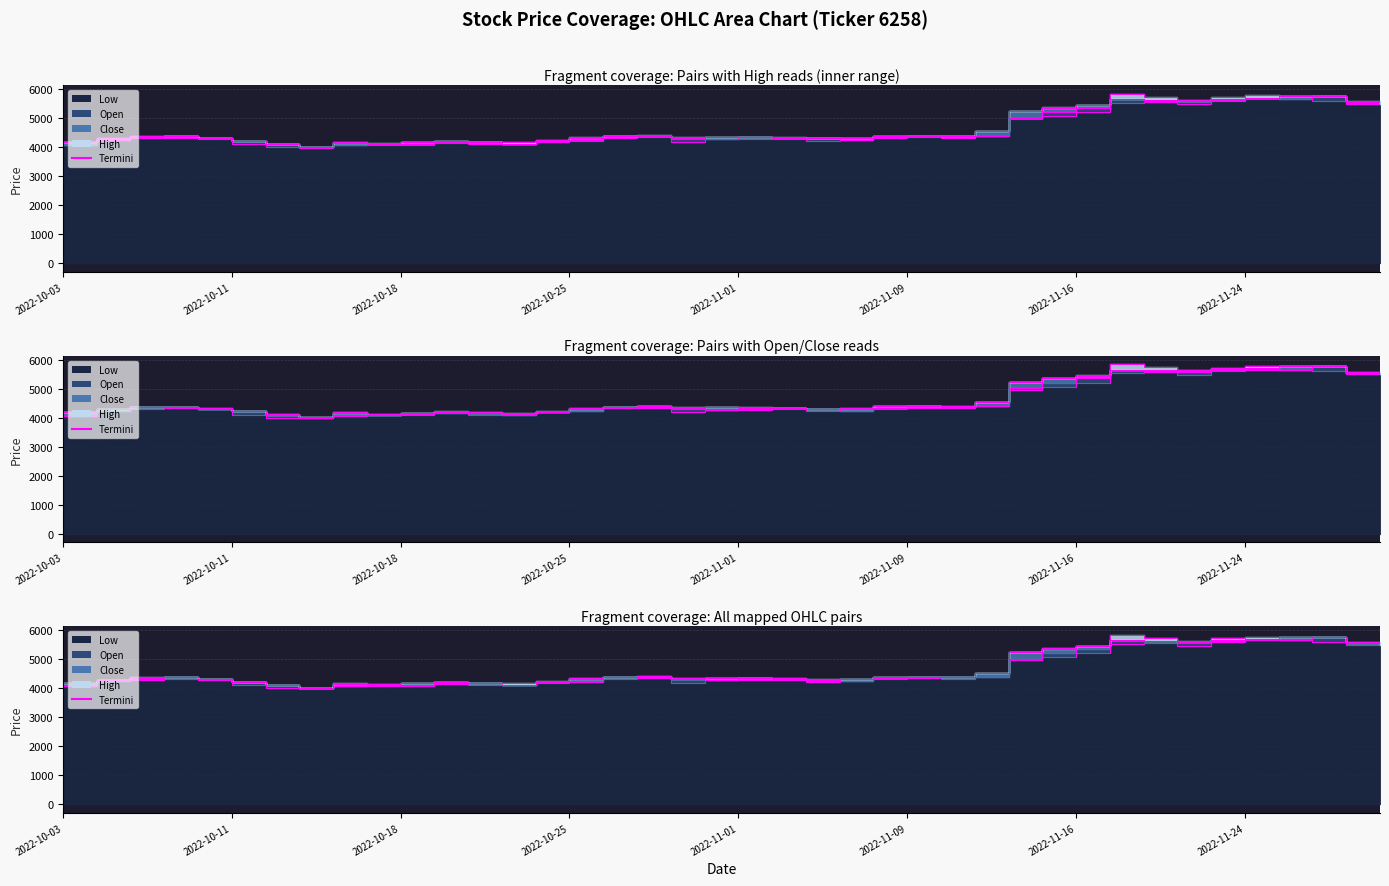

What is the sum of all Low values?

183155